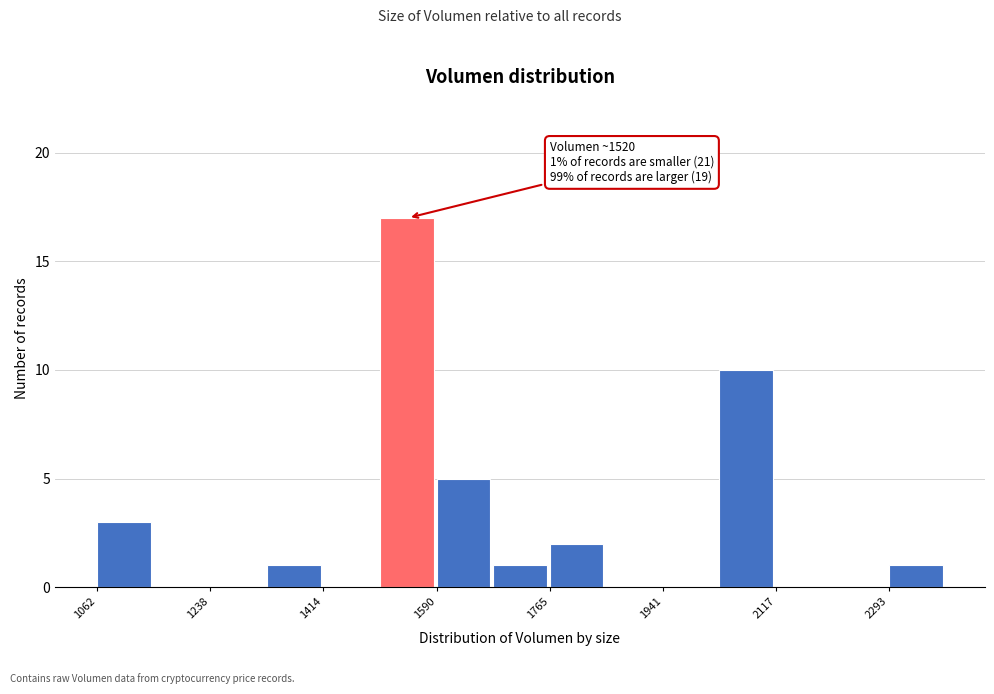

Which range on the x-axis has the tallest bar?

1500 to 1580